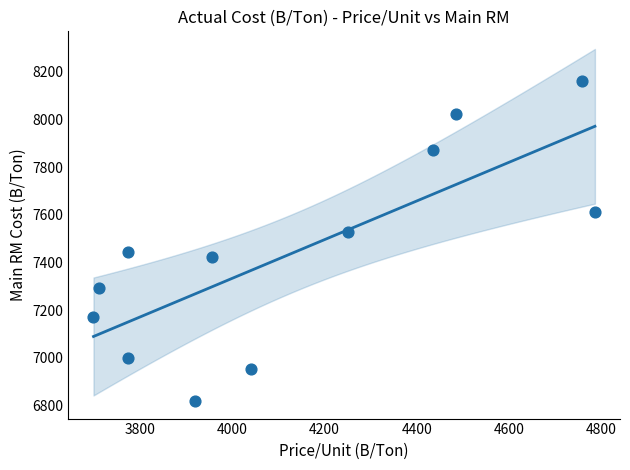

What is the average Y value?

7441.0